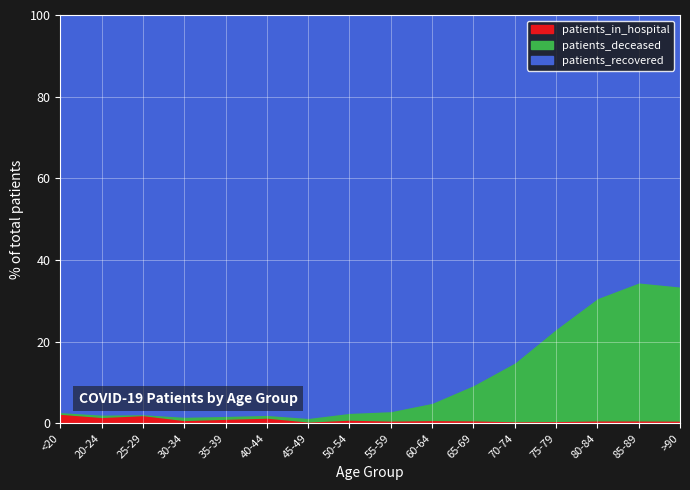

The patients_in_hospital series shows 17 at 25-29. True or false?

True